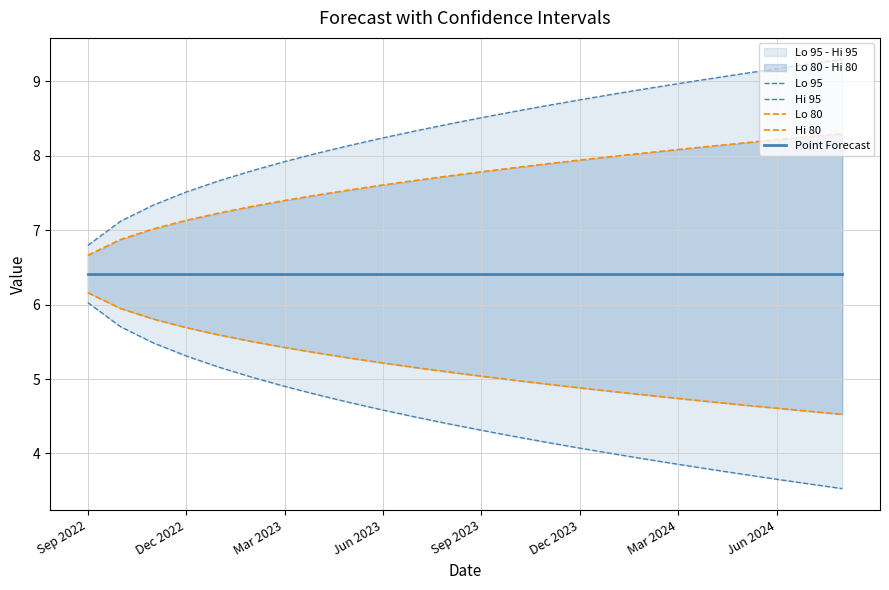

Which series has the widest spread of values?

Lo 95